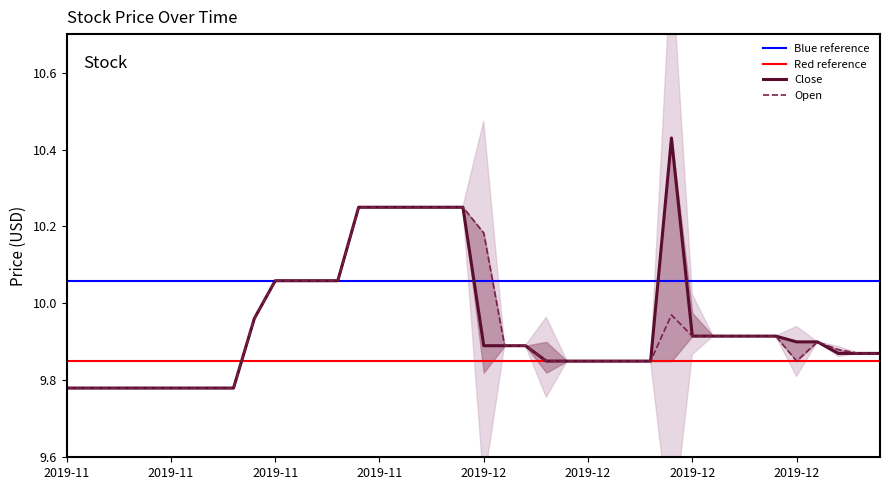

Which has a higher value, 2019-12-06 or 2019-12-16?

2019-12-06